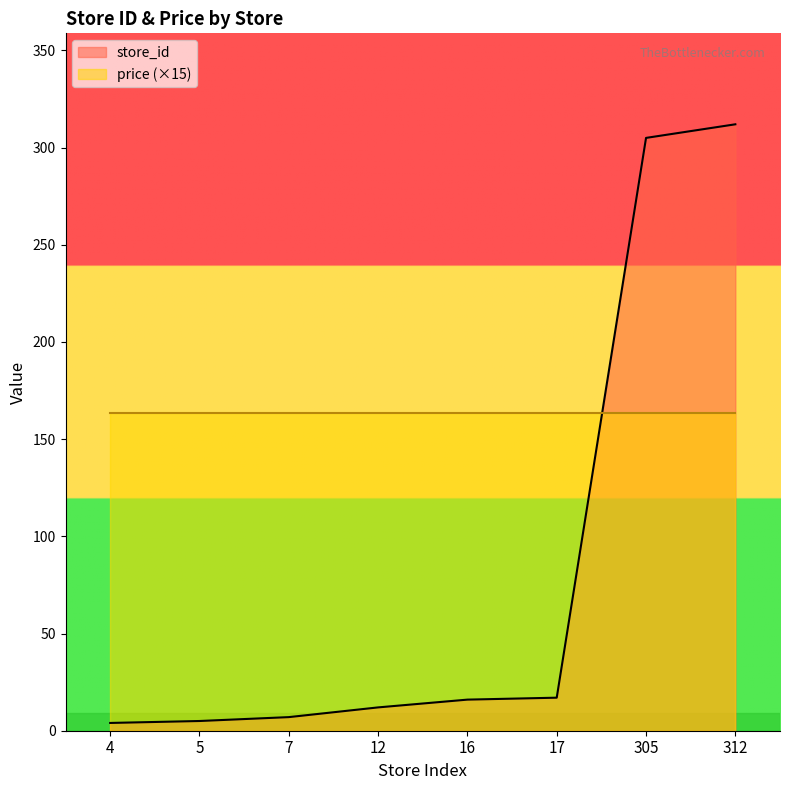

Reading left to right, transcribe all the data shown in this chart.

4=4	5=5	7=7	12=12	16=16	17=17	305=305	312=312